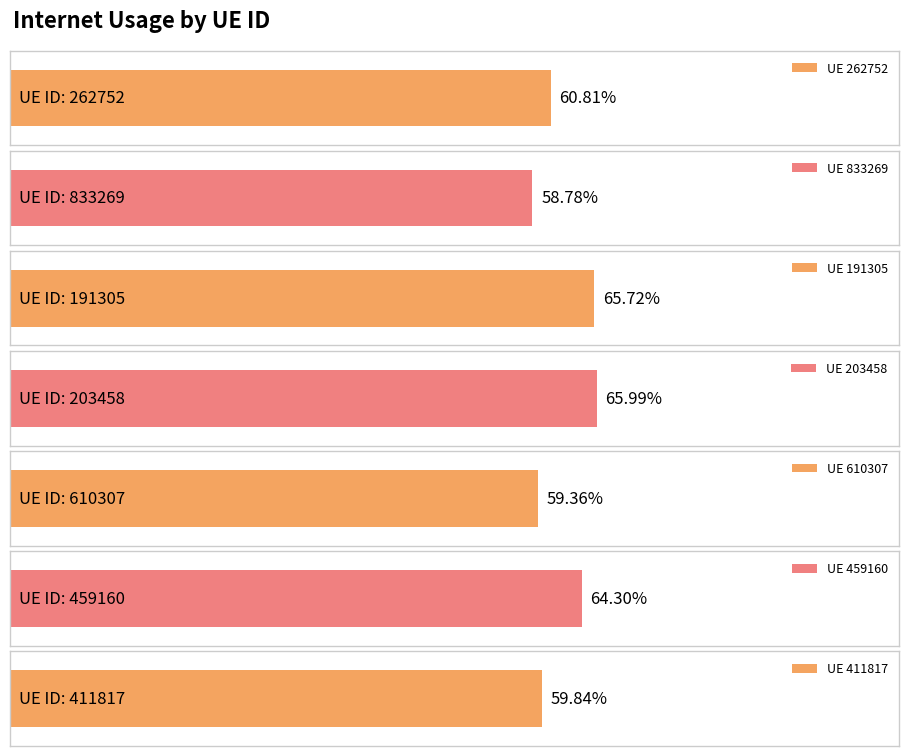

Is it true that the value at 459160 is 0.2?

False